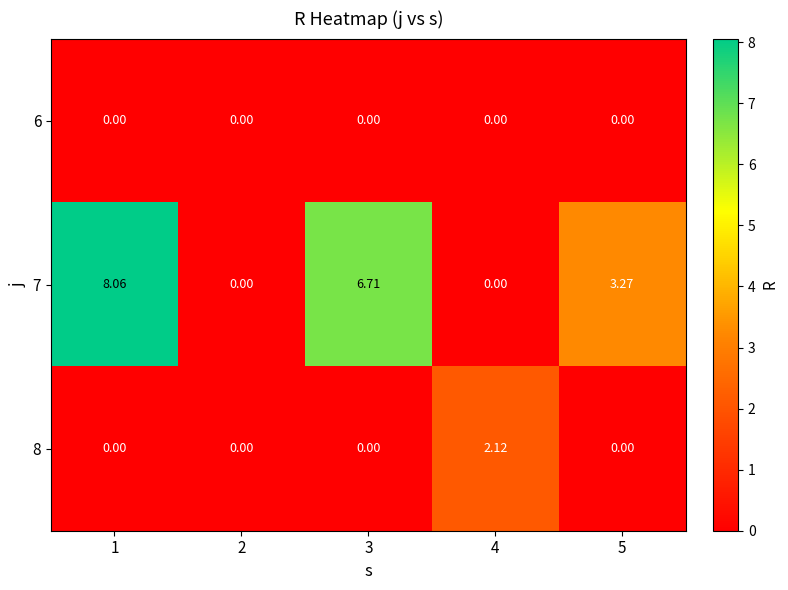

Which series has the largest total across all categories?

7